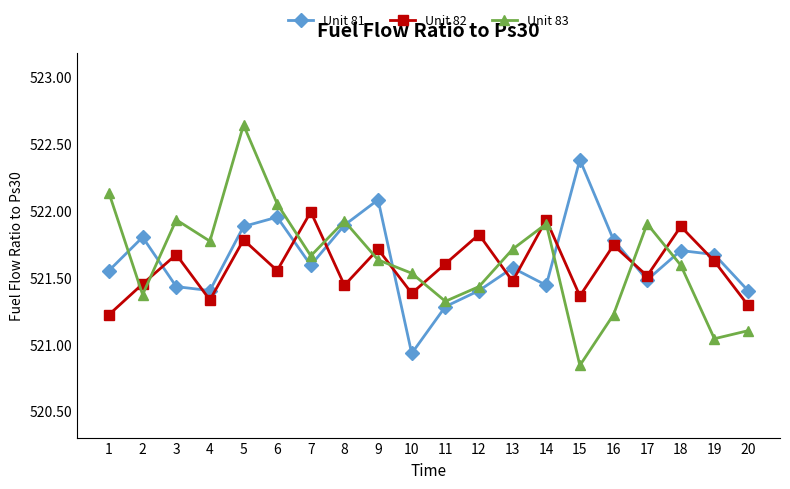

What is the difference between the Unit 83 values at 18 and 1?

0.5